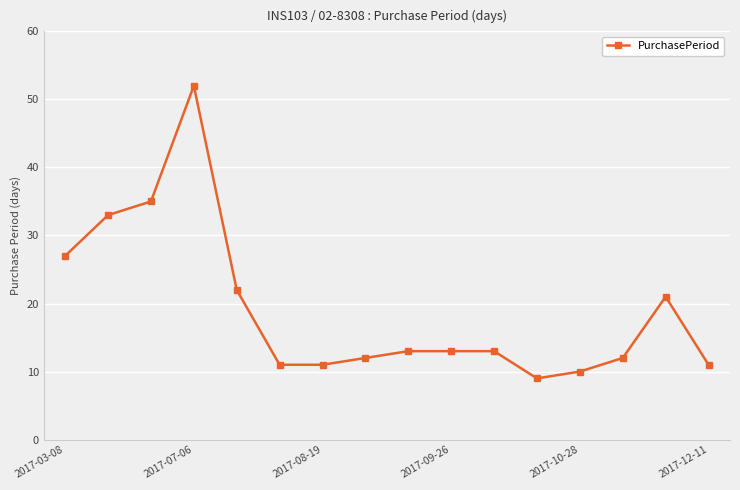

What is the difference between the maximum and minimum values?

43